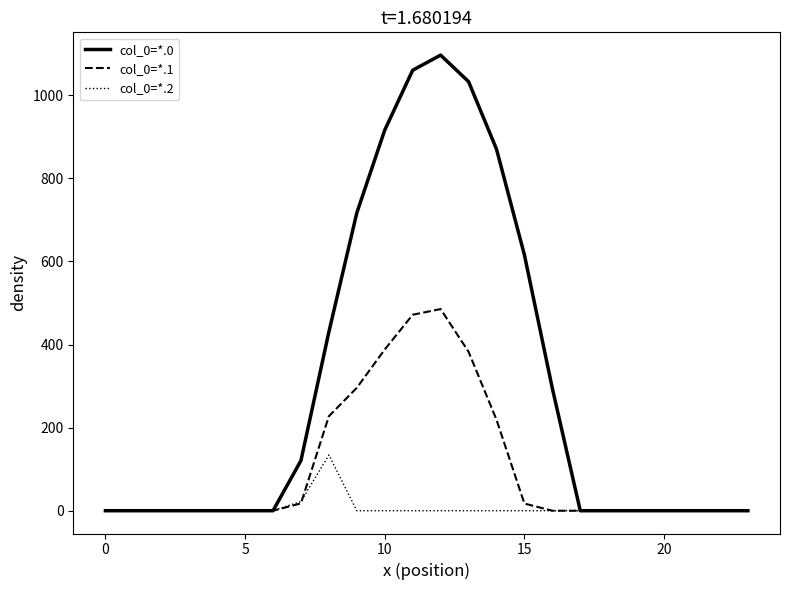

How many lines are shown in the chart?

3